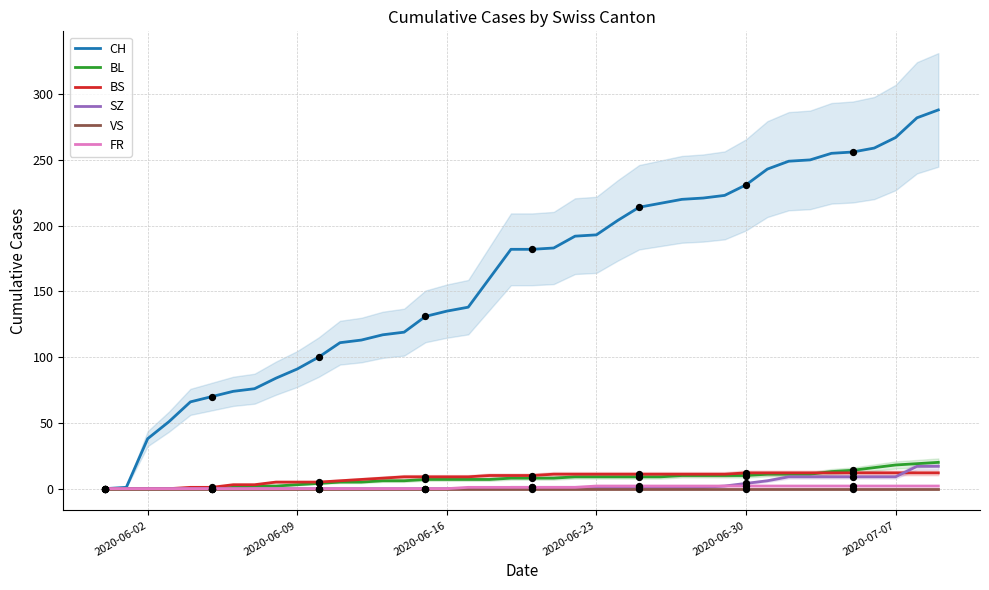

Which series contains the lowest Y value?

CH